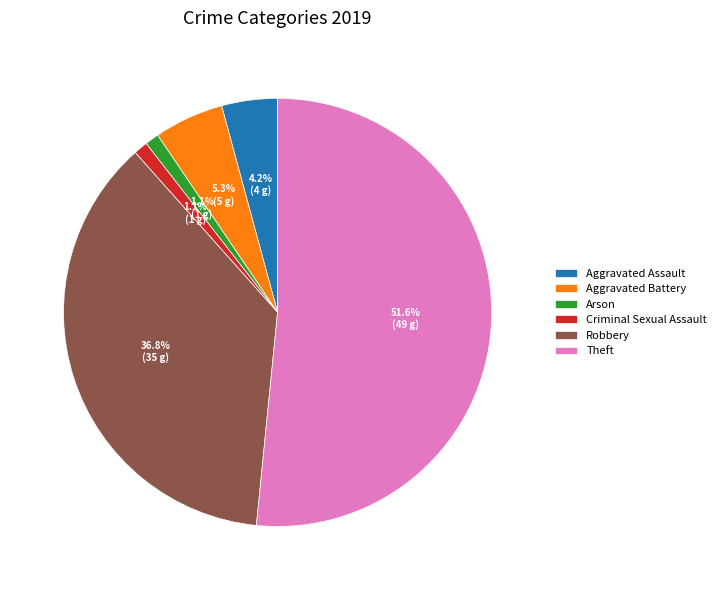

Do Robbery and Aggravated Battery together represent more than half of the pie?

No